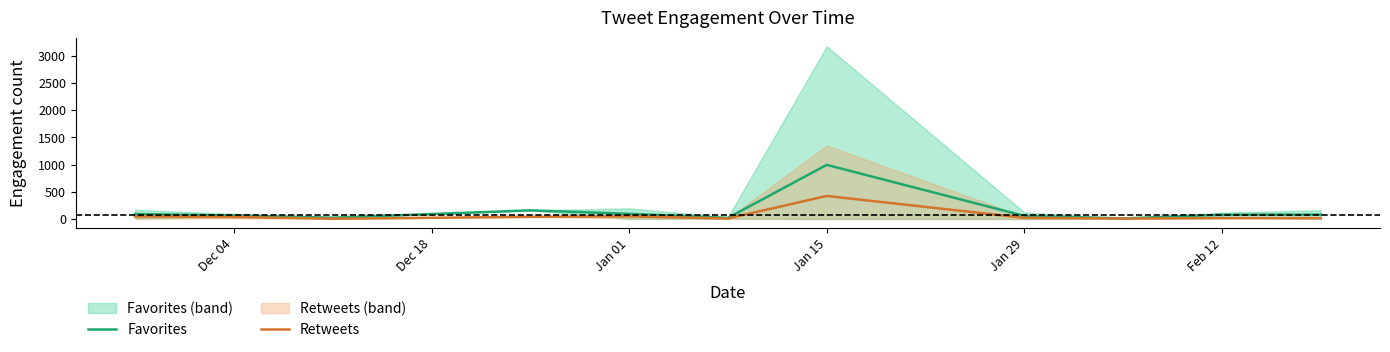

At how many categories does at least one series exceed 471?

1